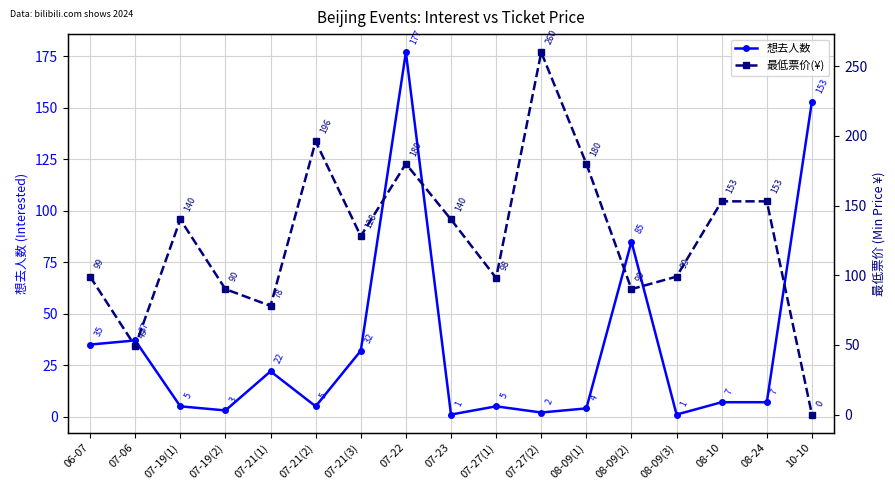

What is the difference between the 想去人数 values at 08-09(2) and 07-21(3)?

53